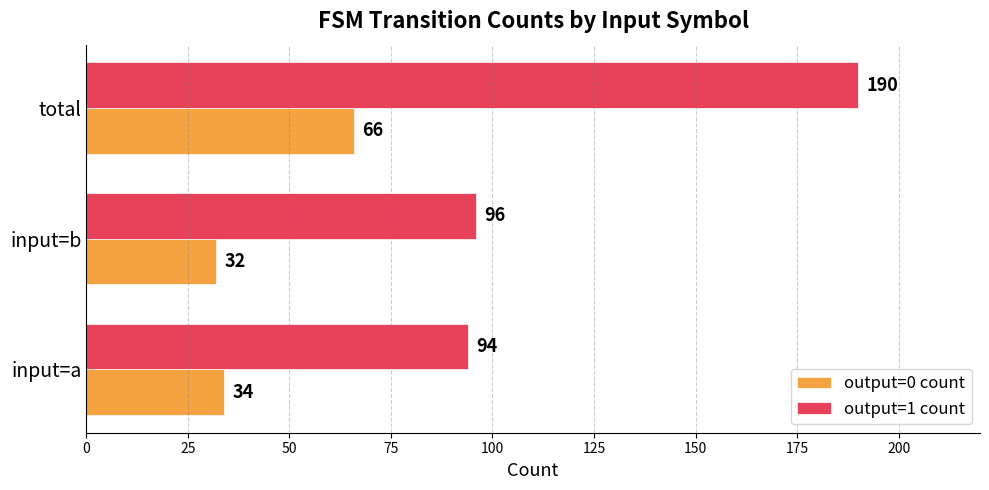

Is it true that output=0 count equals 32 at input=b?

True